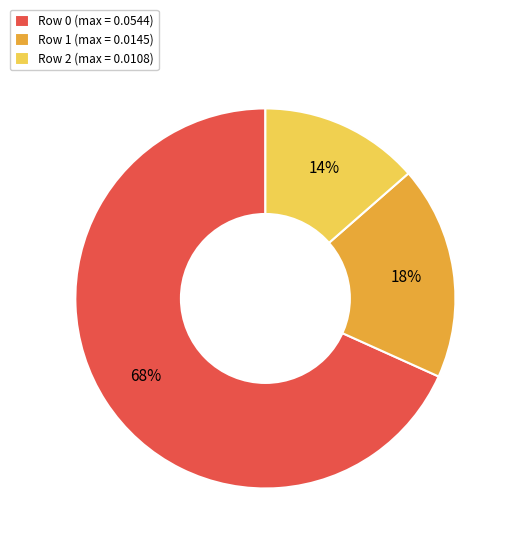

To the nearest percent, what is the average slice percentage?

33%